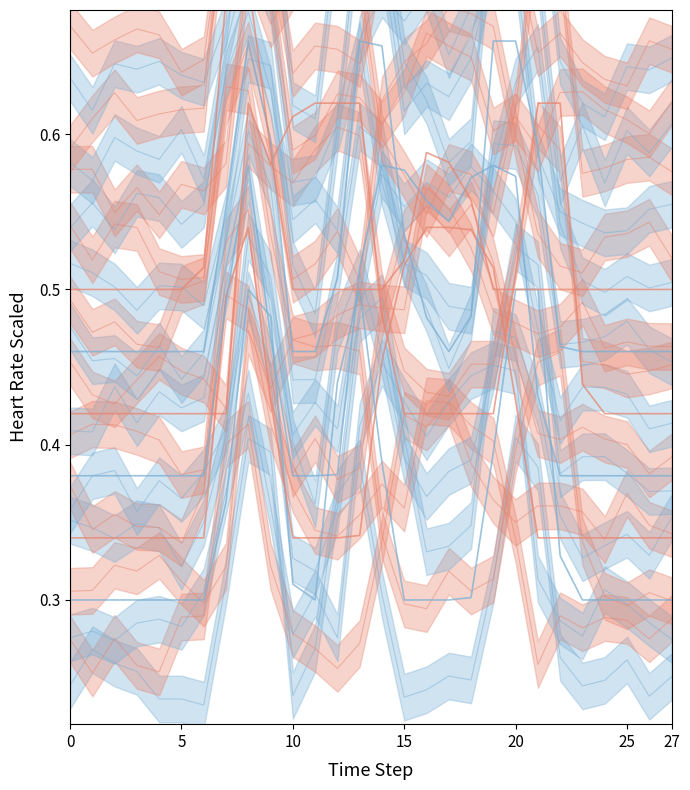

What is the maximum value shown in the chart?

0.7